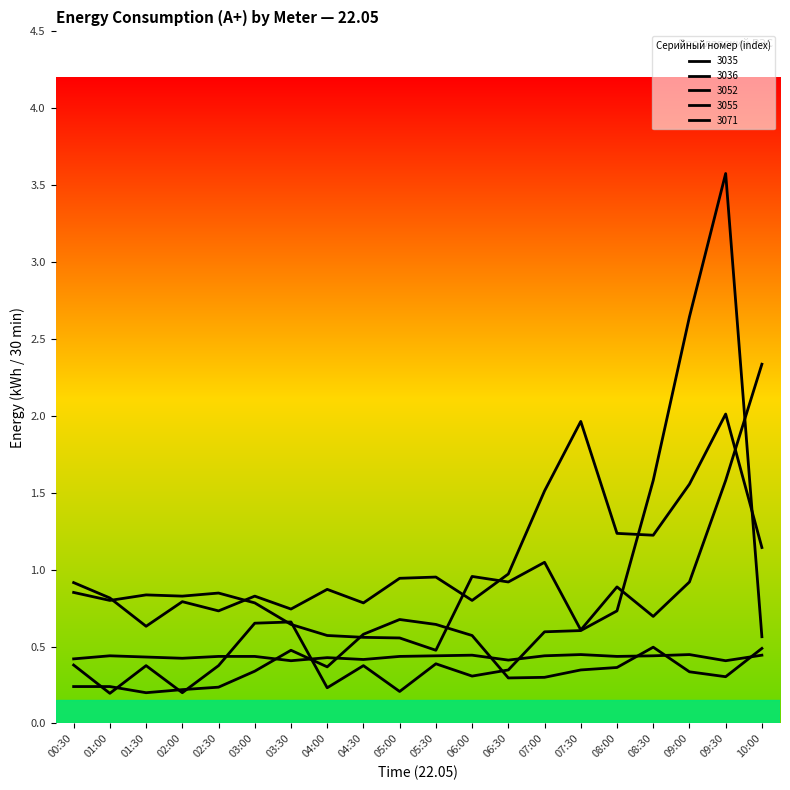

Is this an area chart (filled region under the line)?

No